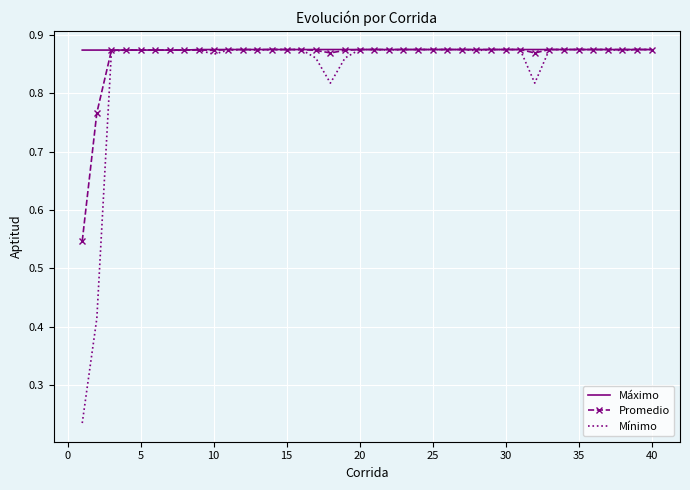

Which series has the widest spread of values?

Mínimo